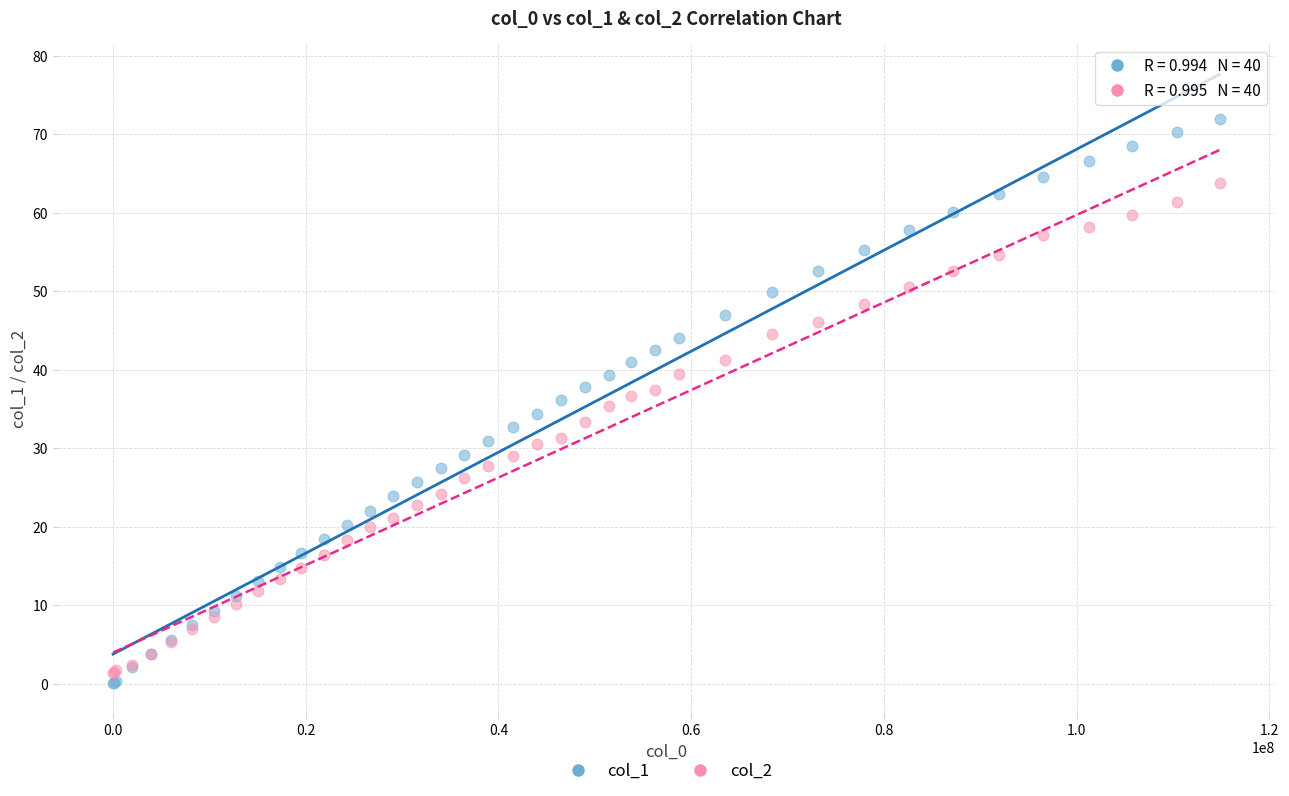

What is the X range (max minus min) for the scatter plot?

114806384.0